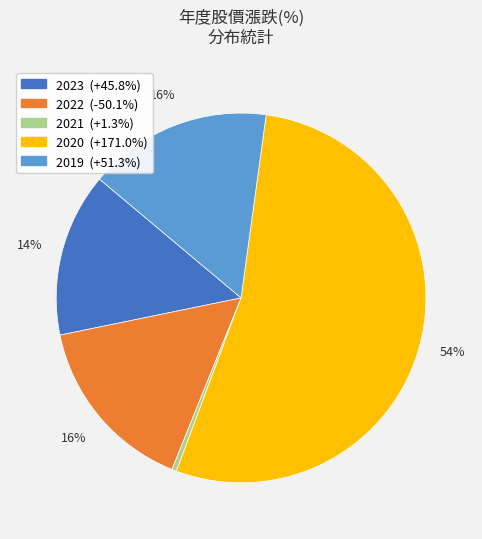

How many slices are in this pie chart?

5